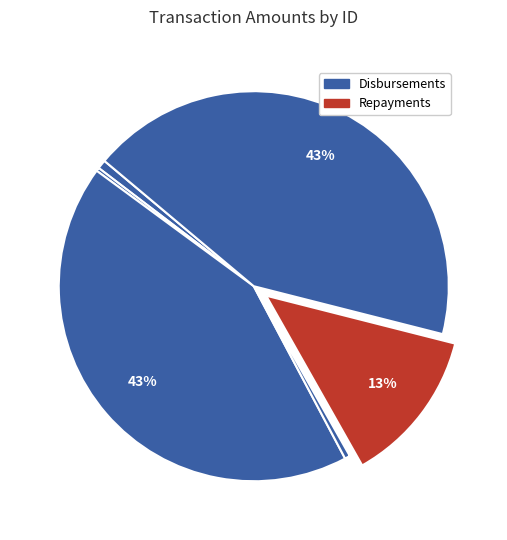

How many segments does this pie chart have?

6